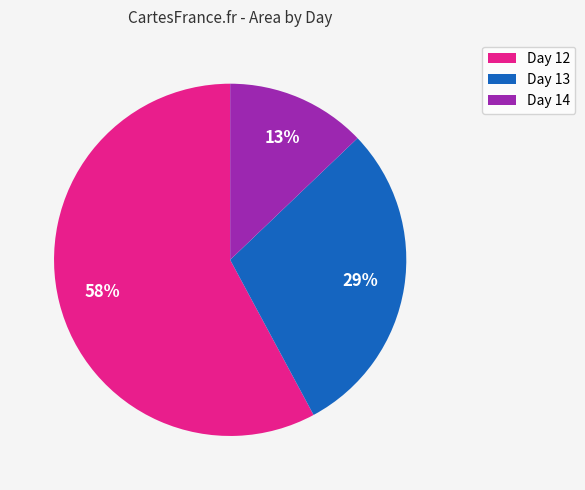

Is it true that Day 12 is 58% of the pie?

True